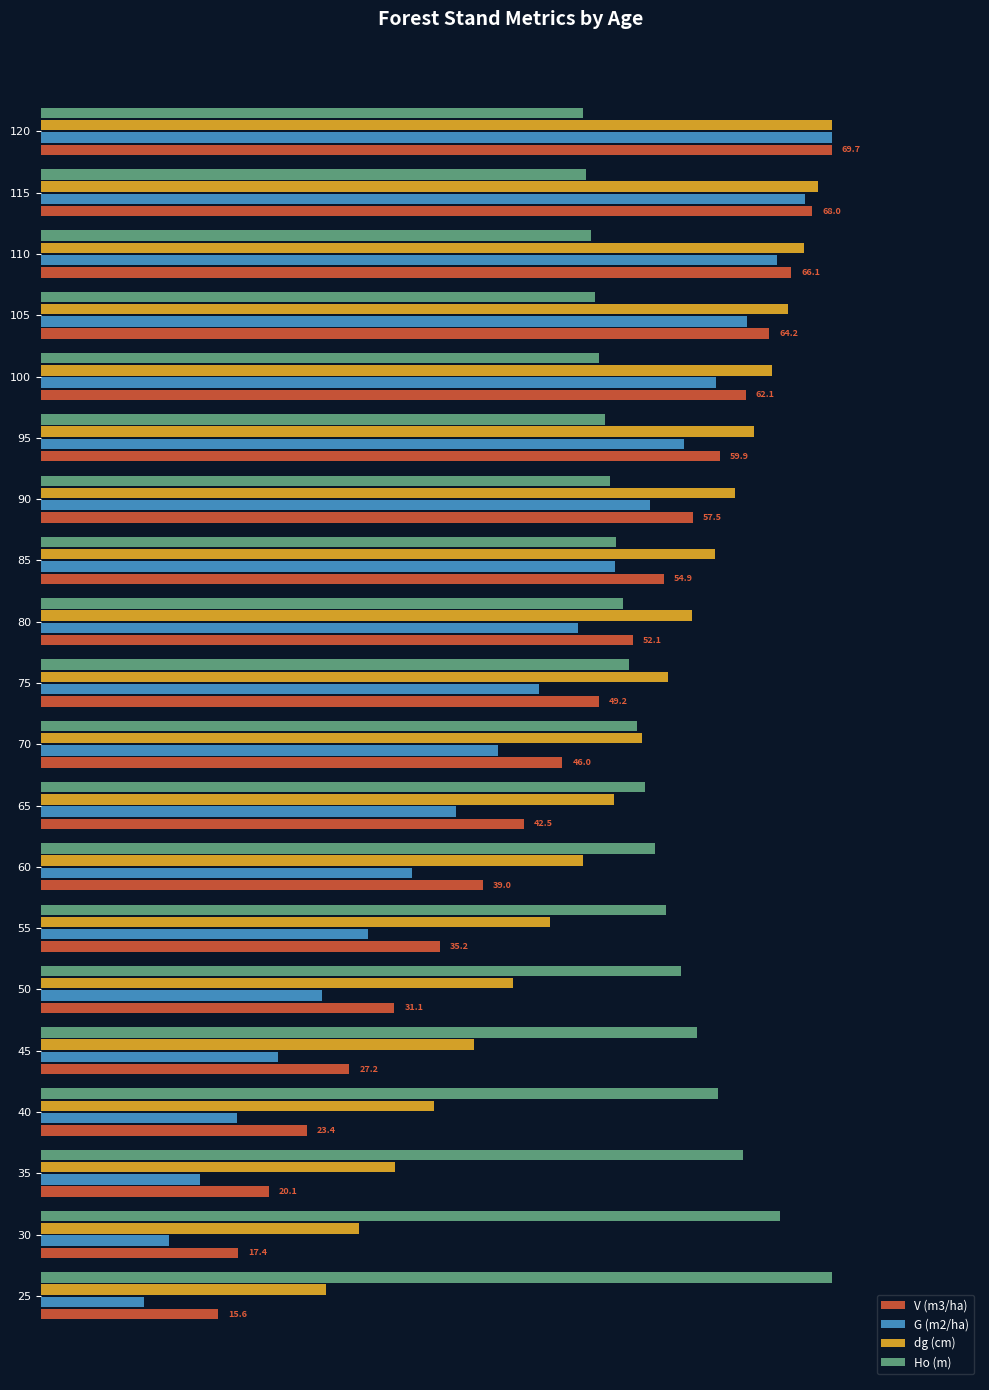

What are all the series names shown in the legend?

V (m3/ha), G (m2/ha), dg (cm), Ho (m)